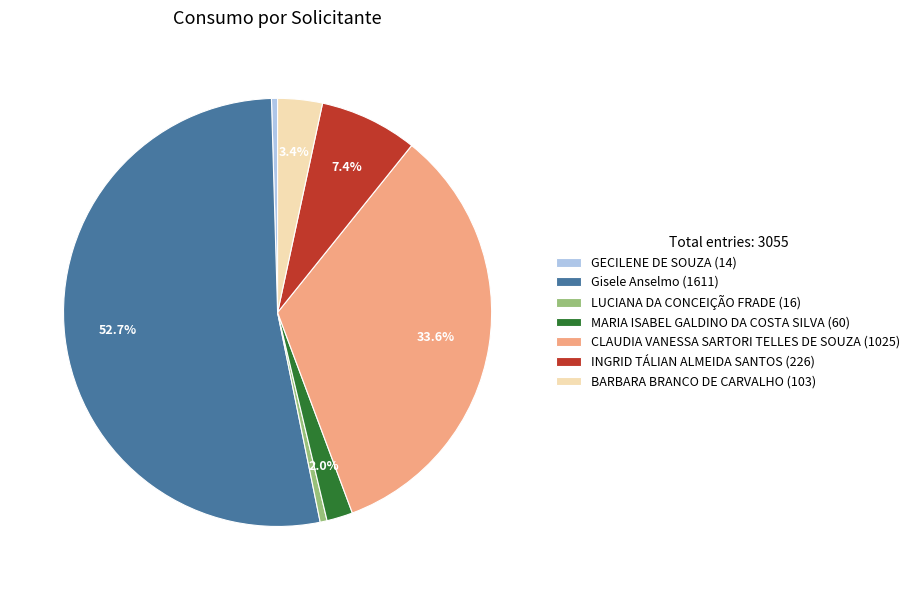

Is the sum of LUCIANA DA CONCEIÇÃO FRADE and Gisele Anselmo greater than half?

Yes